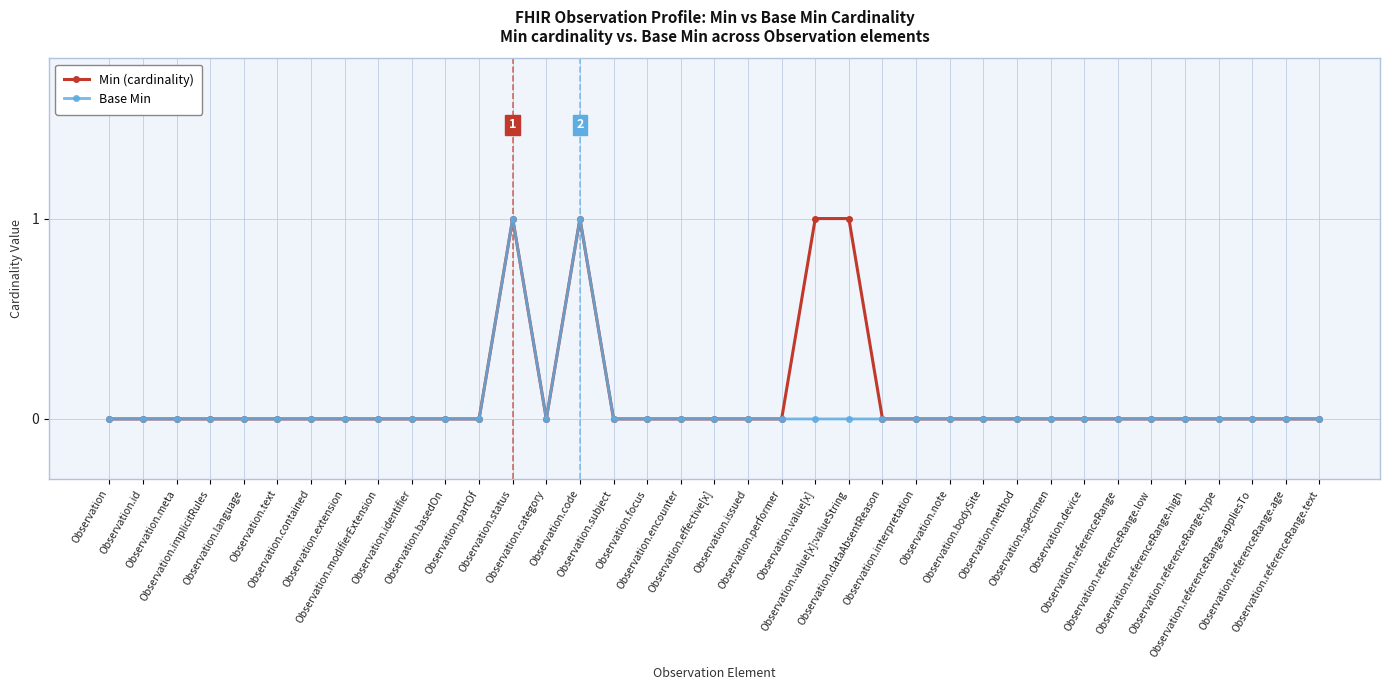

How many series are shown in this chart?

2